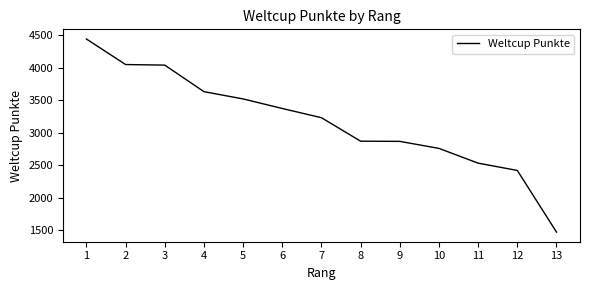

Which label corresponds to the smallest value in the chart?

13